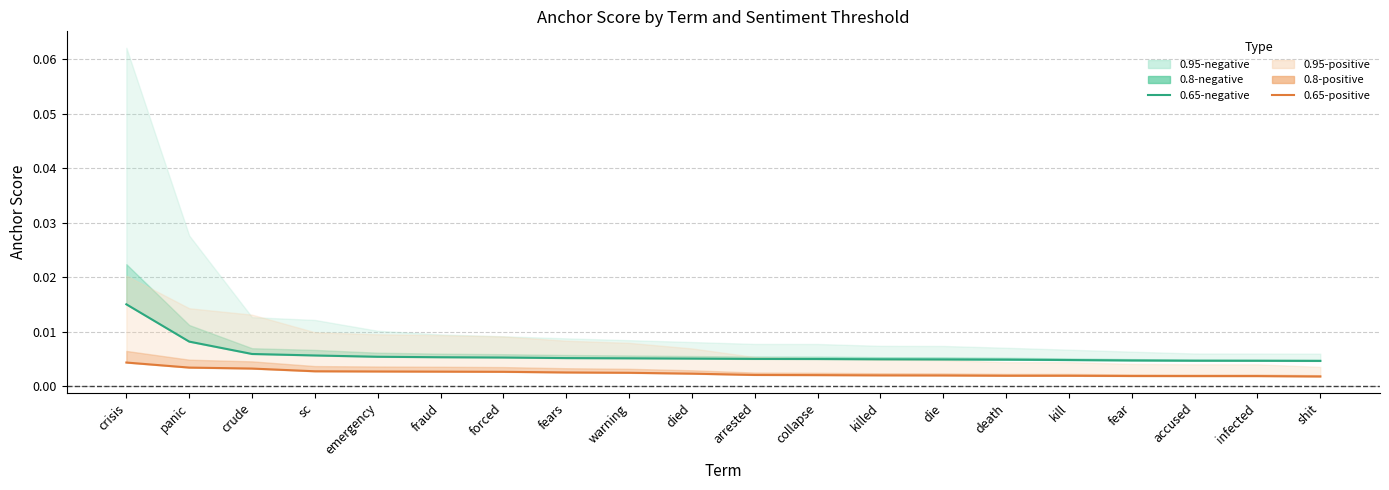

Is it true that 0.65-negative anchor score equals 0.0 at infected?

False